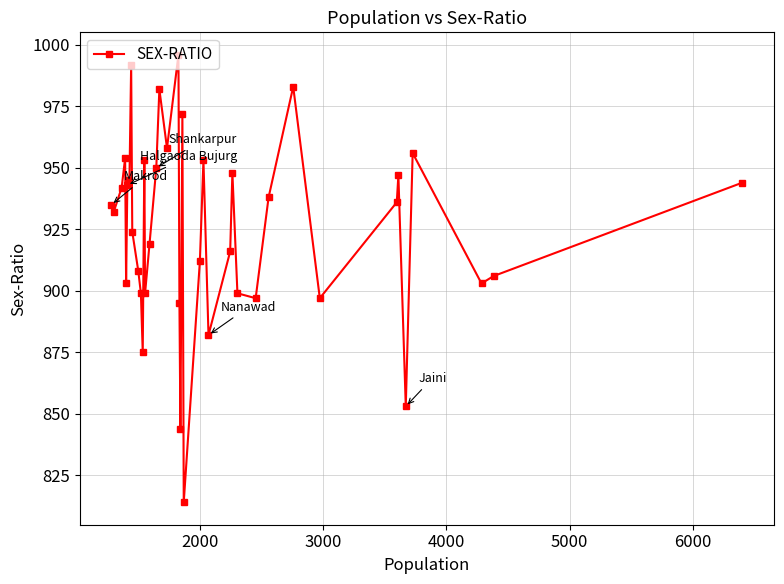

What is the value of the 28th point from the left?

948